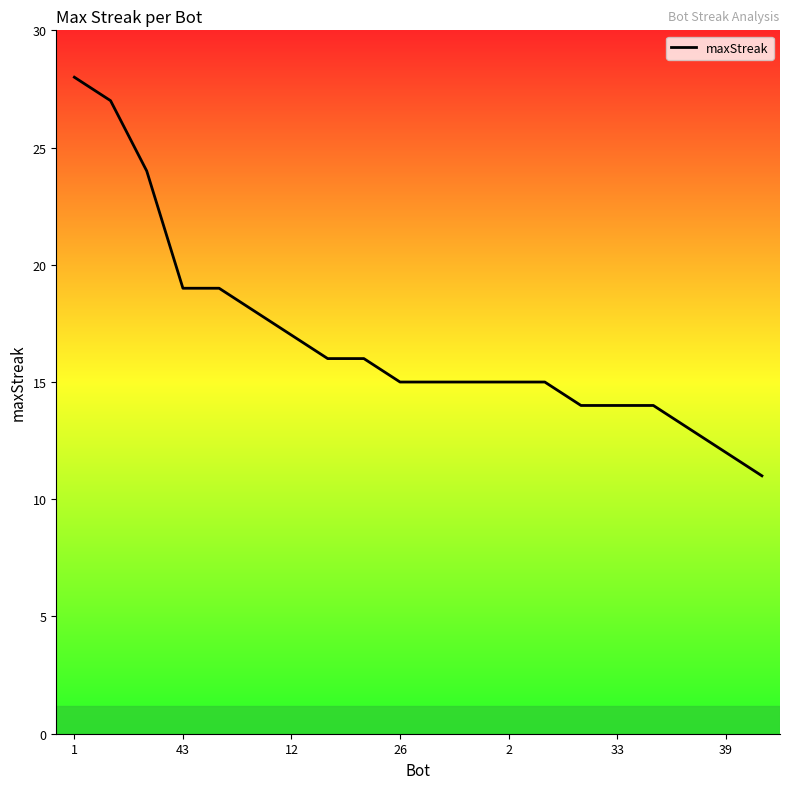

What is the maximum value shown in the chart?

28